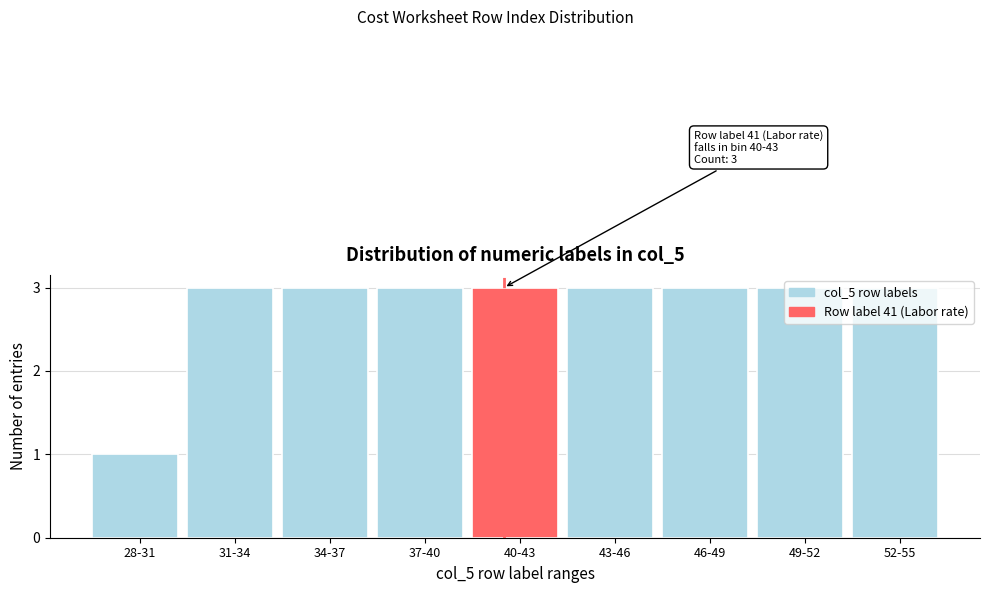

What position from the left is 52-55?

9